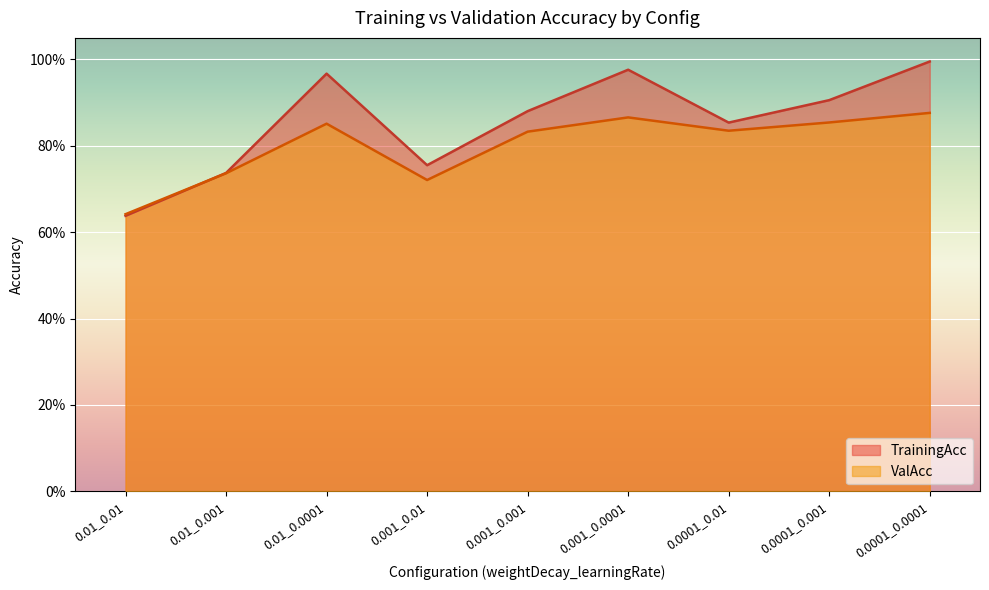

What is the label of the 4th point from the left?

0.001_0.01